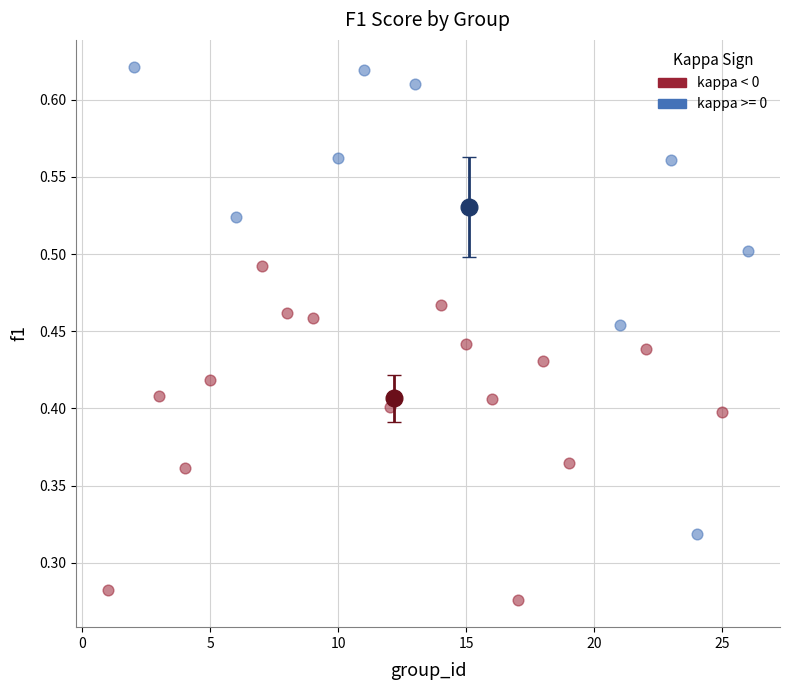

Which series reaches the minimum Y coordinate?

kappa < 0